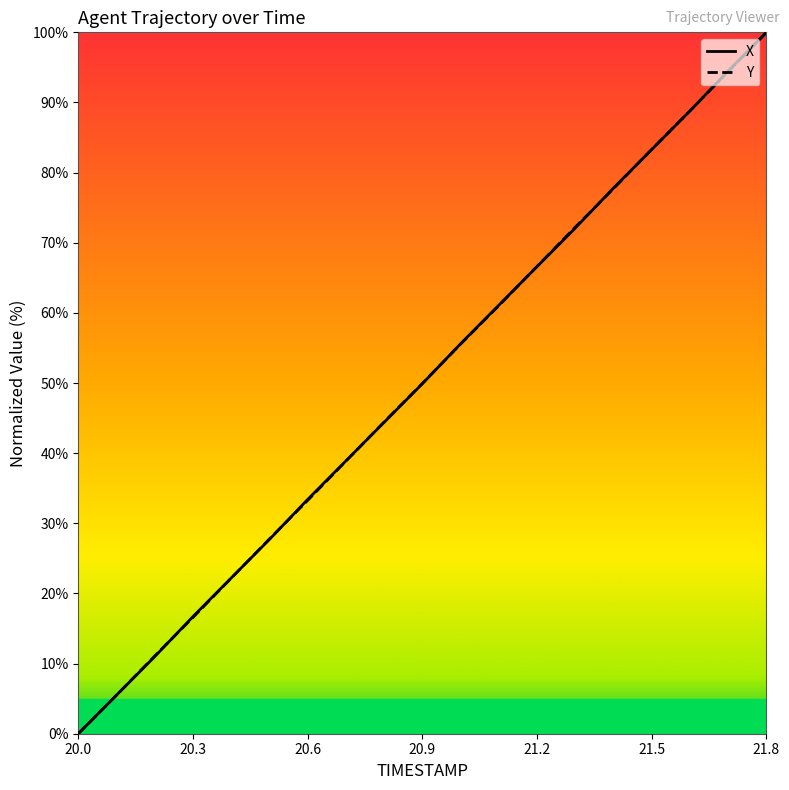

What is the maximum value for Y?

100.0